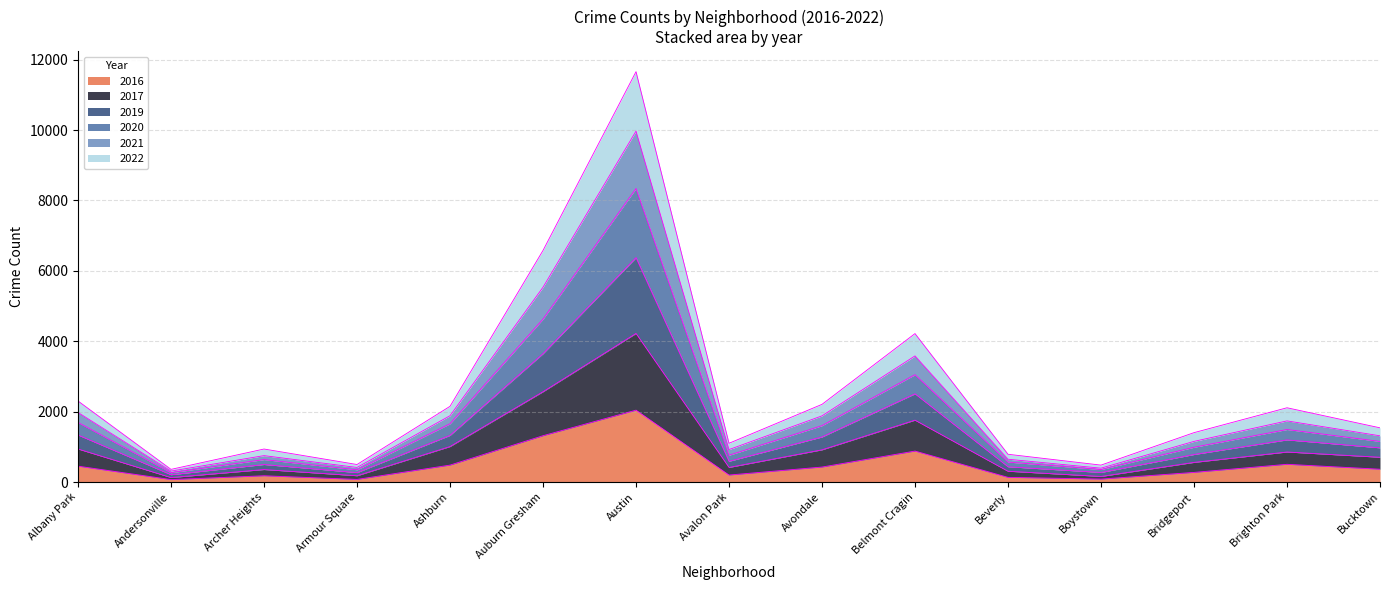

At which category is the sum across all series the highest?

Austin